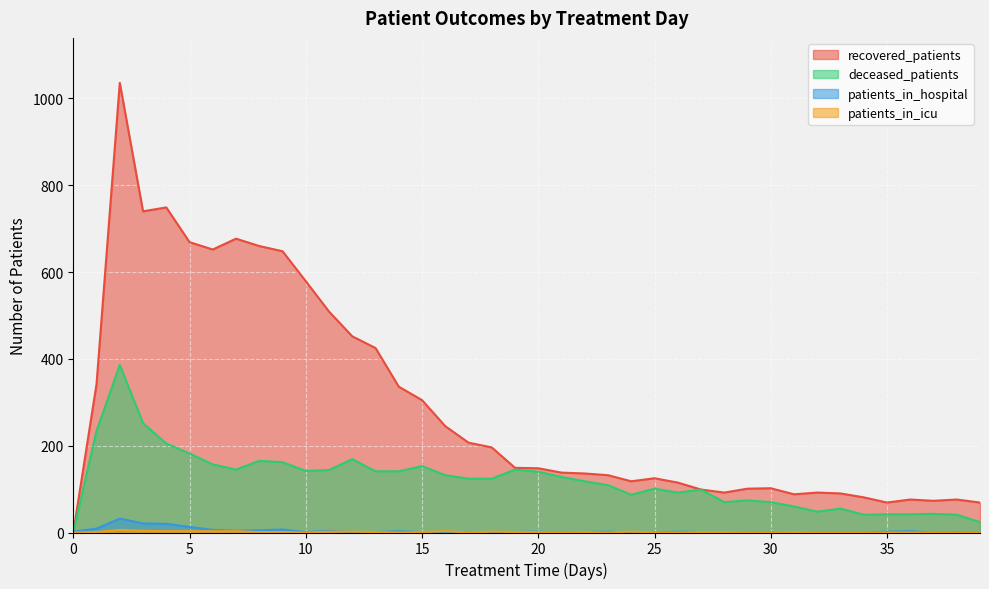

What is the approximate value of deceased_patients at 19, to the nearest 50?

150